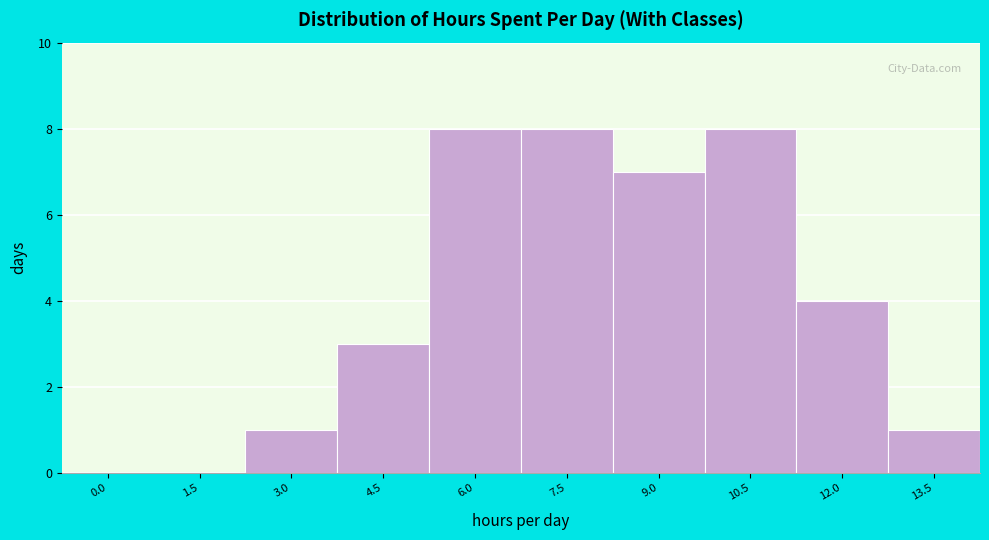

Reading left to right, extract all data points from this chart.

0.0=0	1.5=0	3.0=1	4.5=3	6.0=8	7.5=8	9.0=7	10.5=8	12.0=4	13.5=1